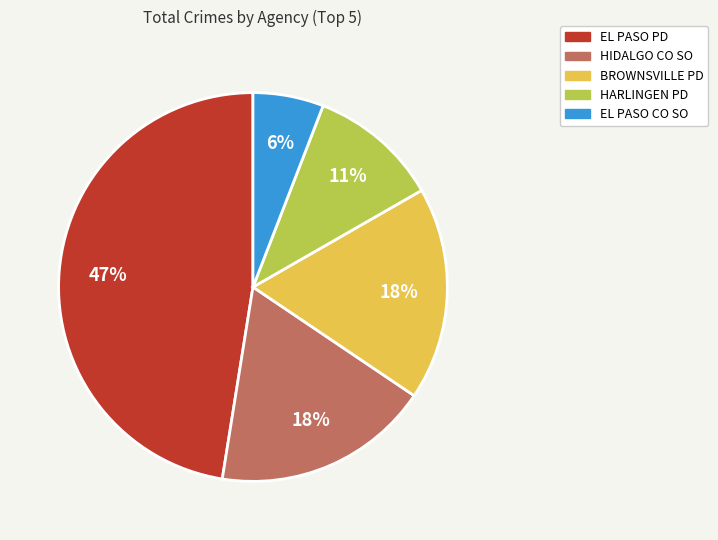

Which category has the smallest portion of the pie?

EL PASO CO SO